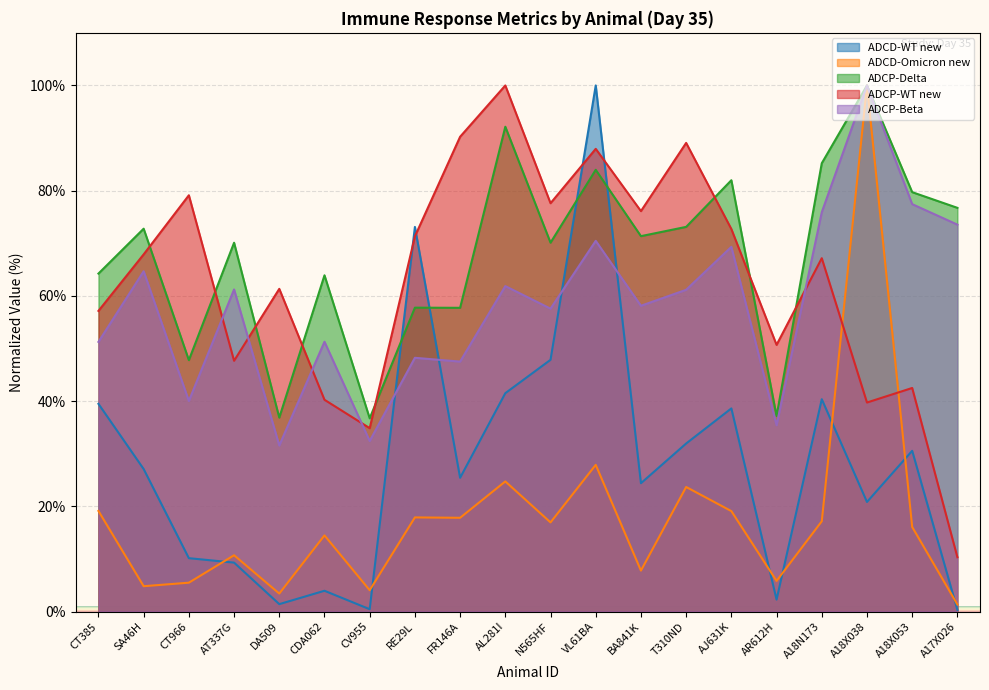

What is the label of the 5th point from the right?

AR612H